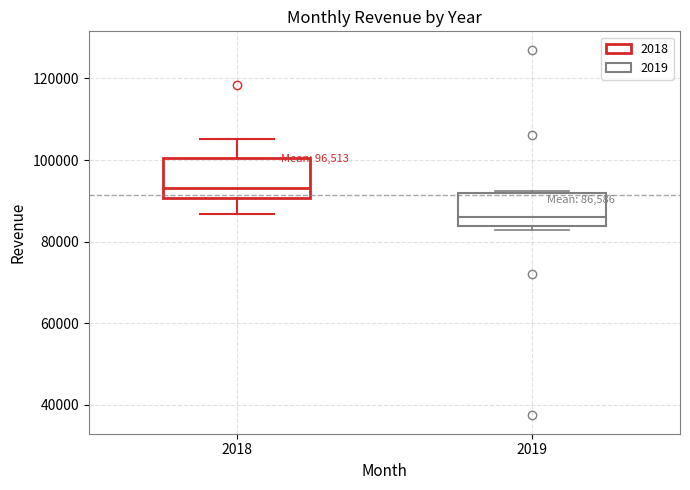

Which box is the tallest, from its lower edge to its upper edge?

2018